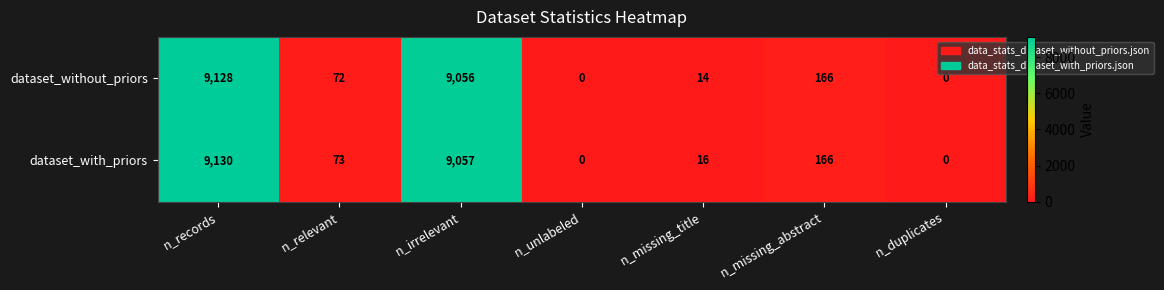

Between n_relevant and n_unlabeled, which series saw the biggest shift?

dataset_with_priors